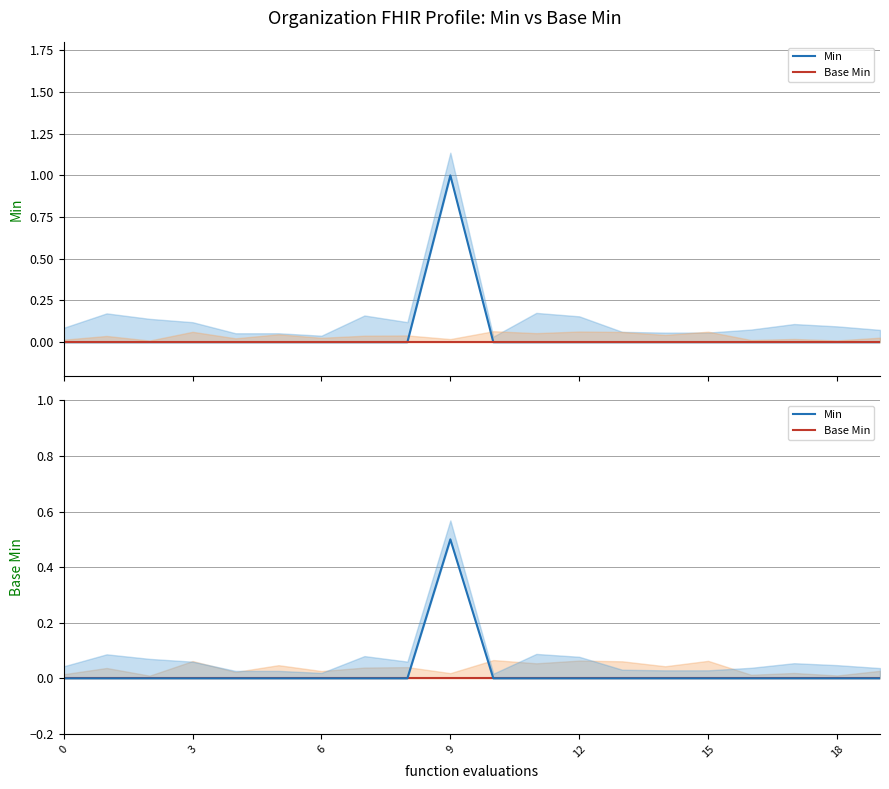

Which series changed the most between 10 and 13?

Min